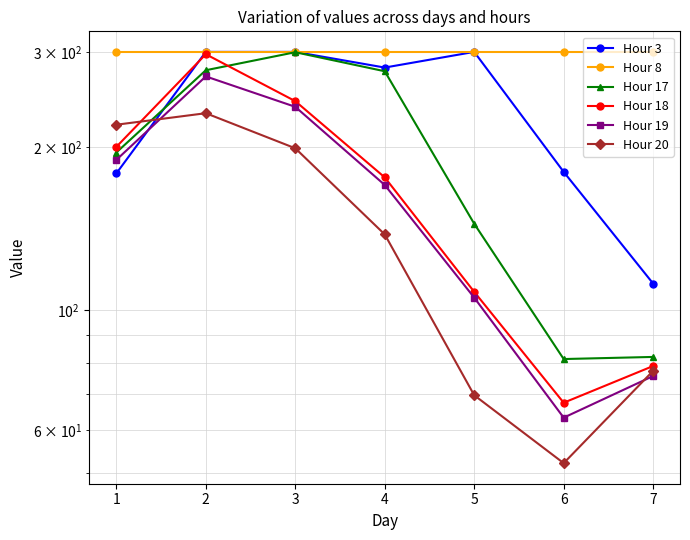

What is the value of the Hour 17 point at the 3rd from the left?

299.6